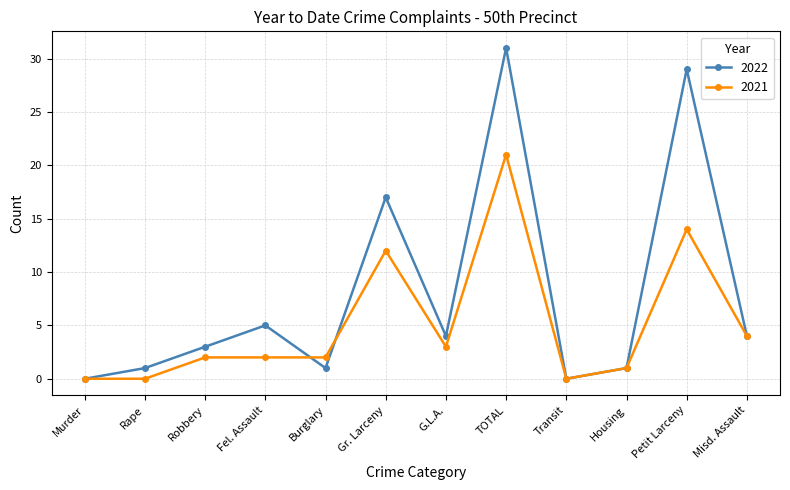

True or false: 2022 has more than 1 interior local peaks.

True